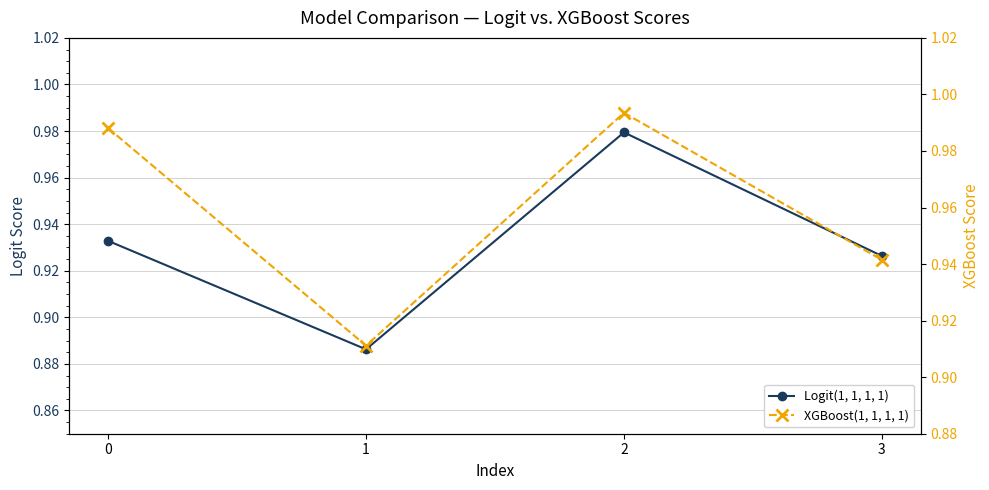

True or false: XGBoost(1, 1, 1, 1) has a value of 0.4 at 3.

False